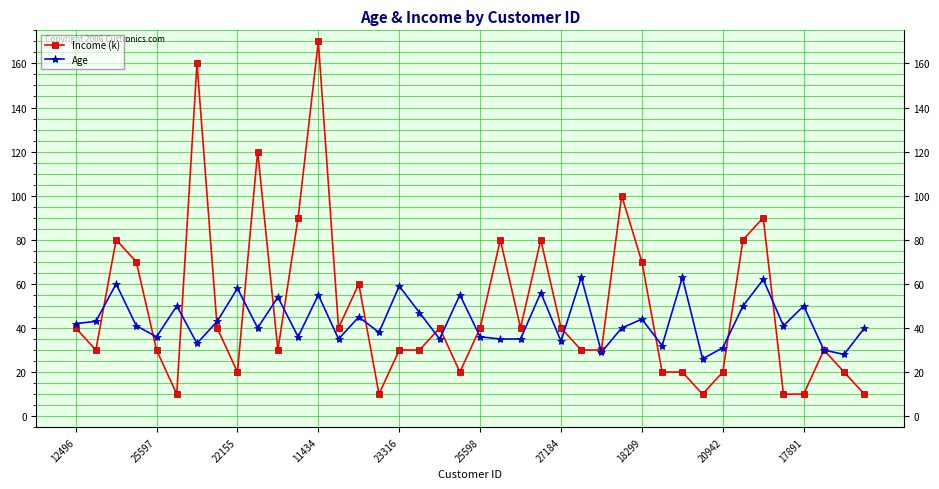

True or false: Age and Income (k) cross at least once.

True